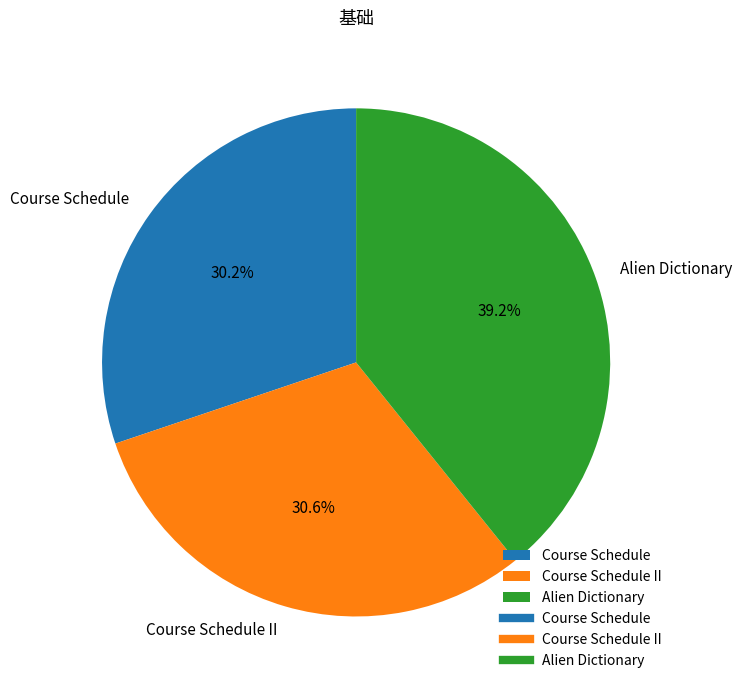

What percentage is NOT represented by Course Schedule?

69.8%